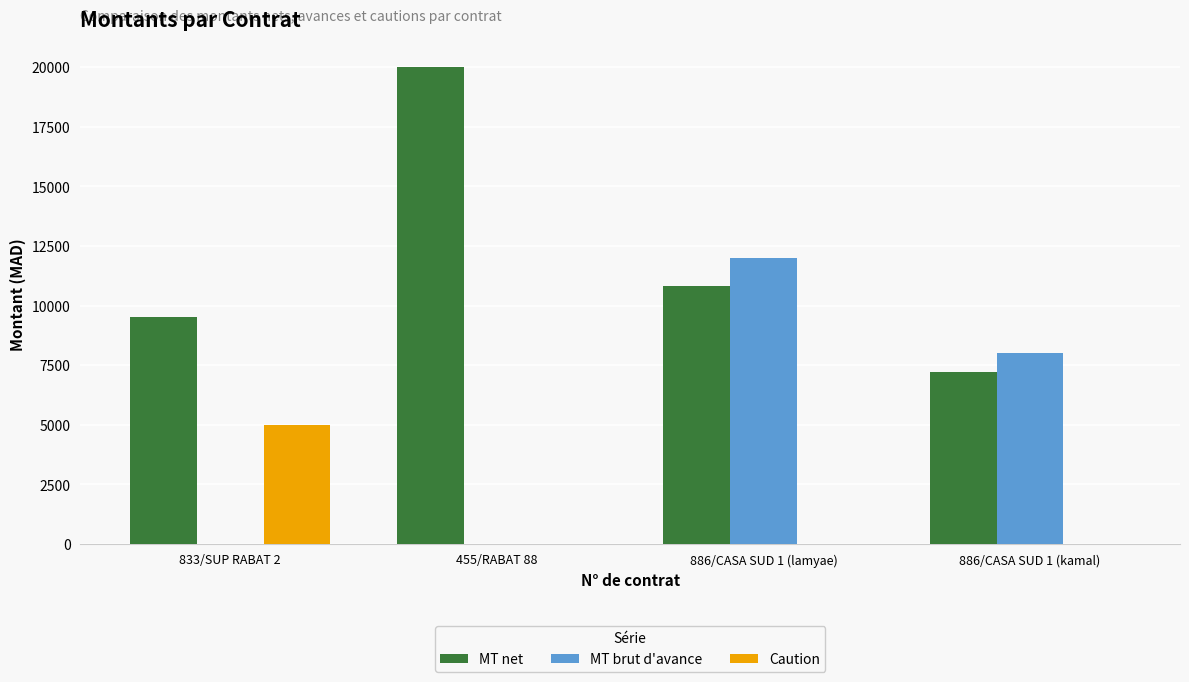

At which category is the sum across all series the highest?

886/CASA SUD 1 (lamyae)